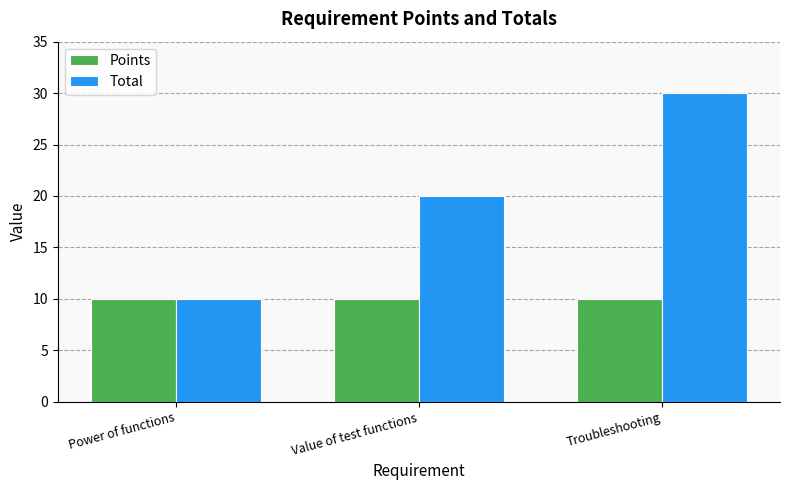

How many Total values are between 10 and 30?

3